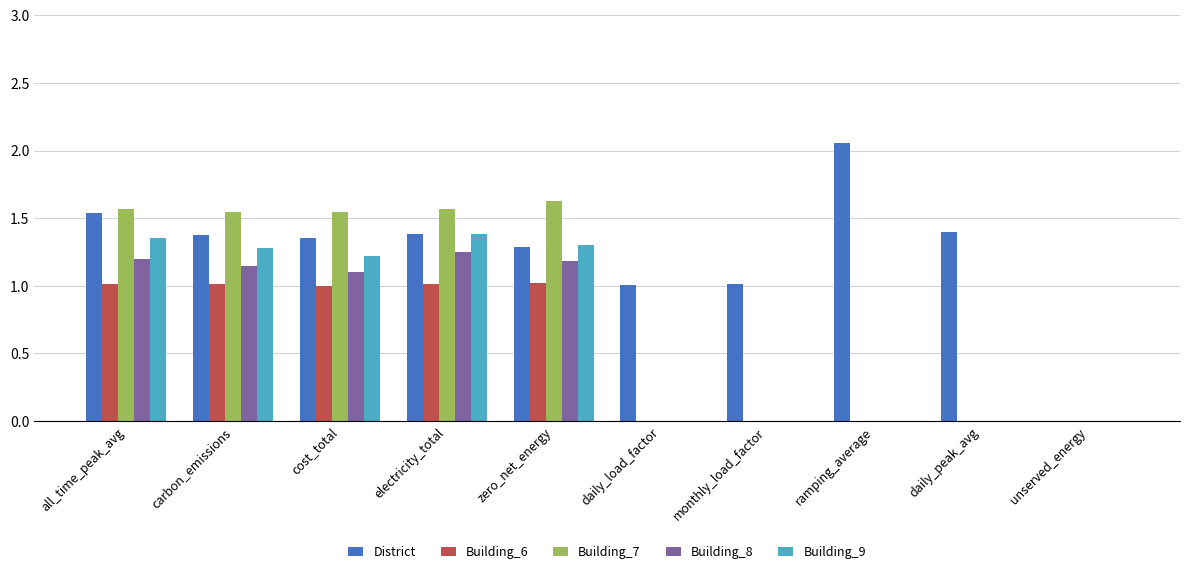

Between carbon_emissions and unserved_energy, which series saw the biggest shift?

Building_7